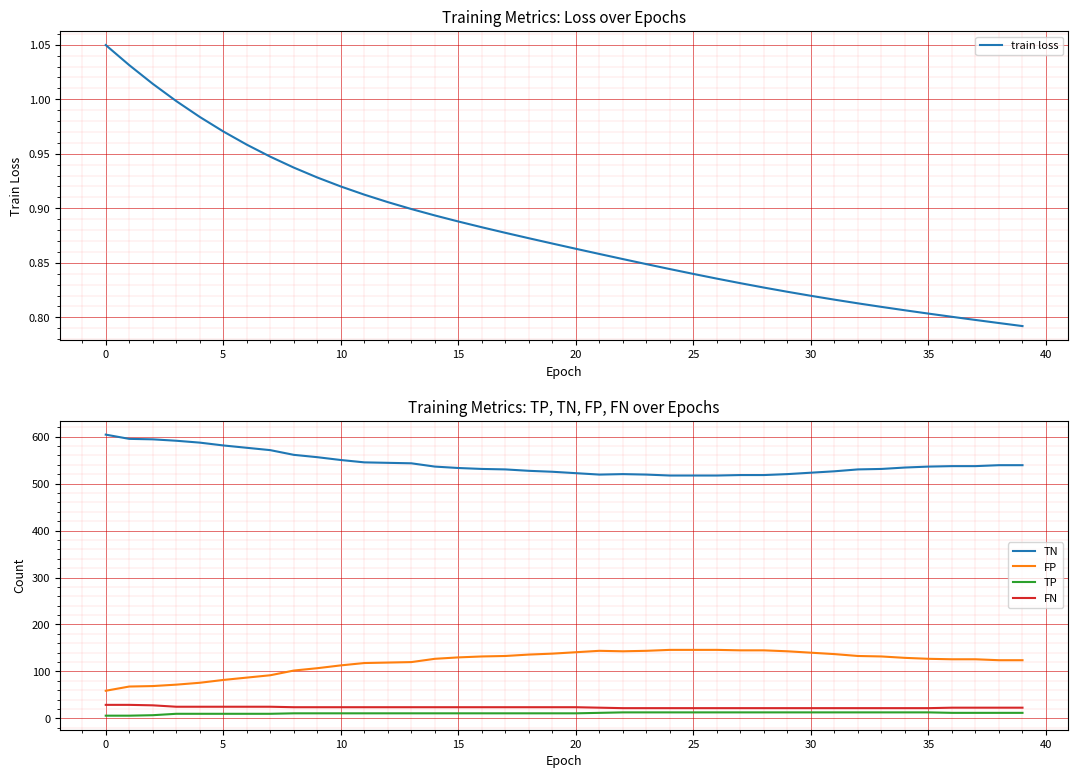

The value of train loss at 29 is 0.5. True or false?

False